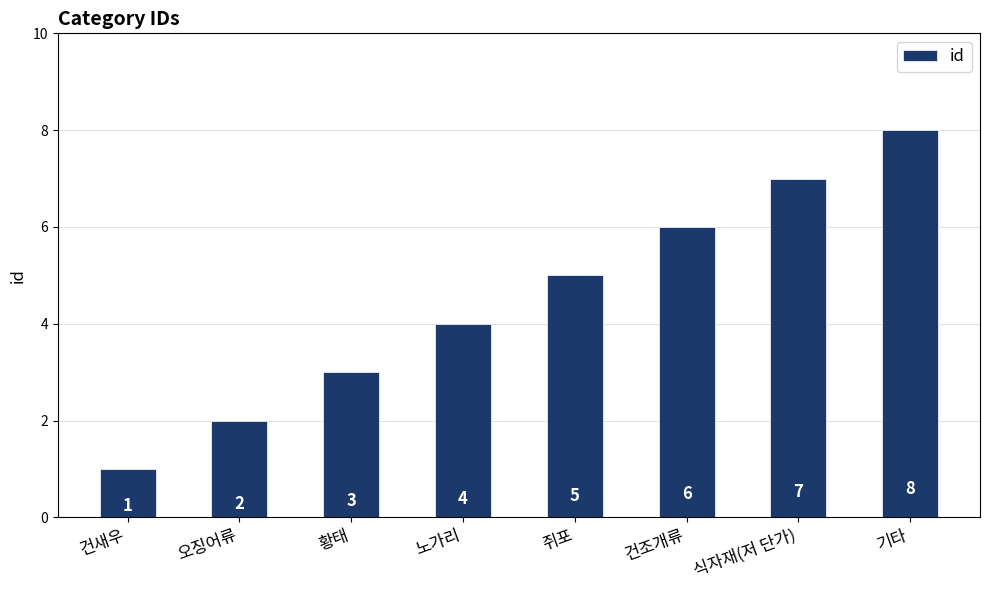

Count the values in the range 3 to 7.

5